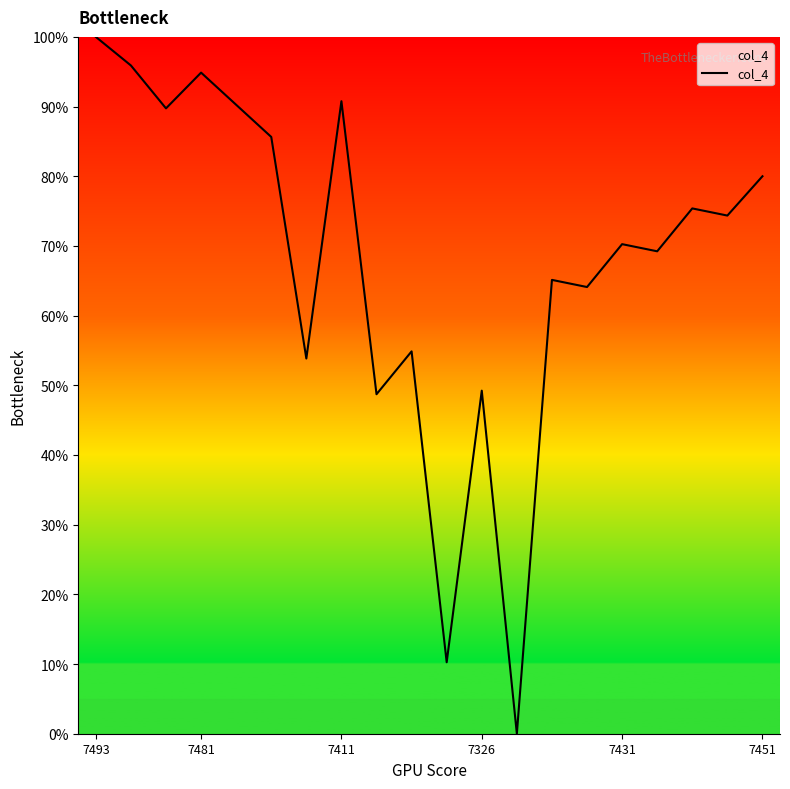

What is the difference between the maximum and minimum values?

100.0